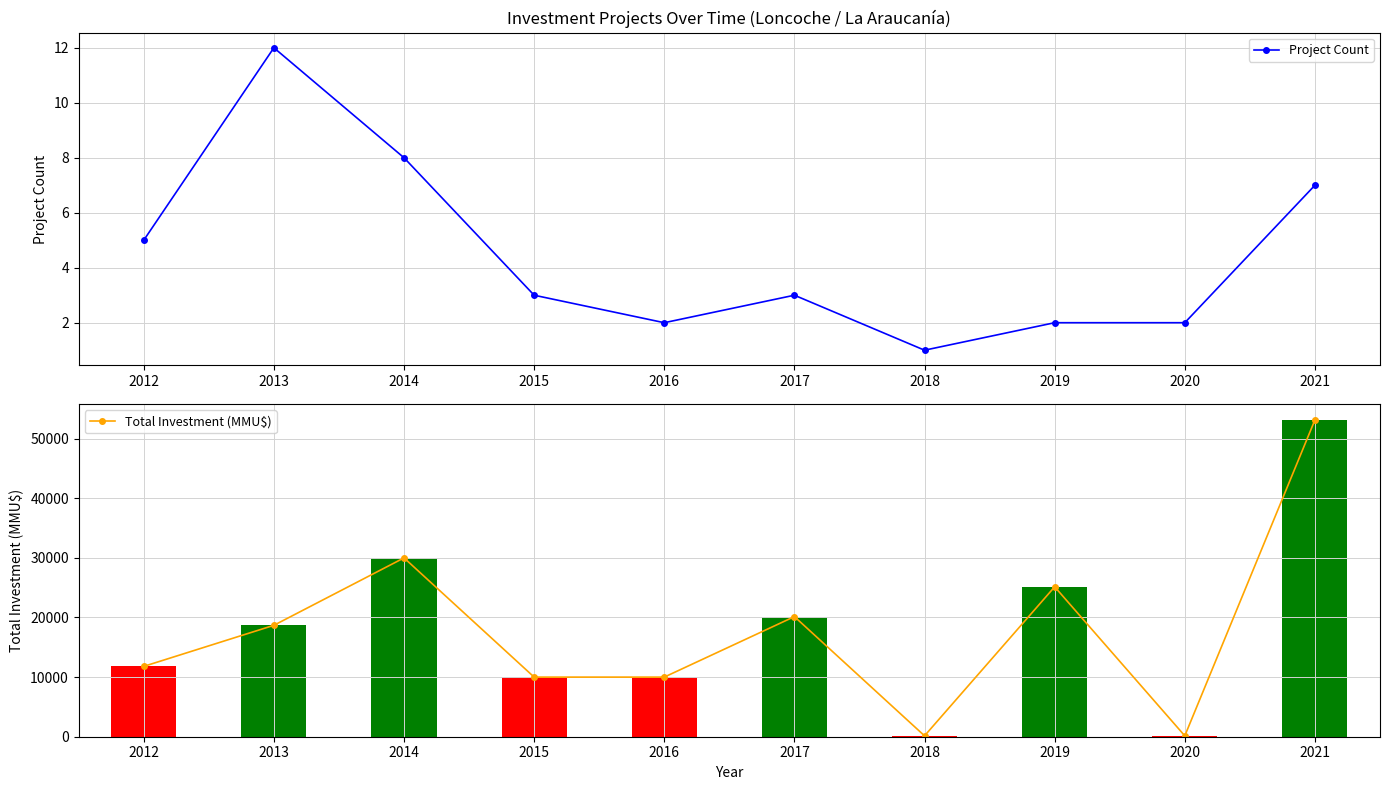

True or false: Project Count has a value of 21 at 2013.

False